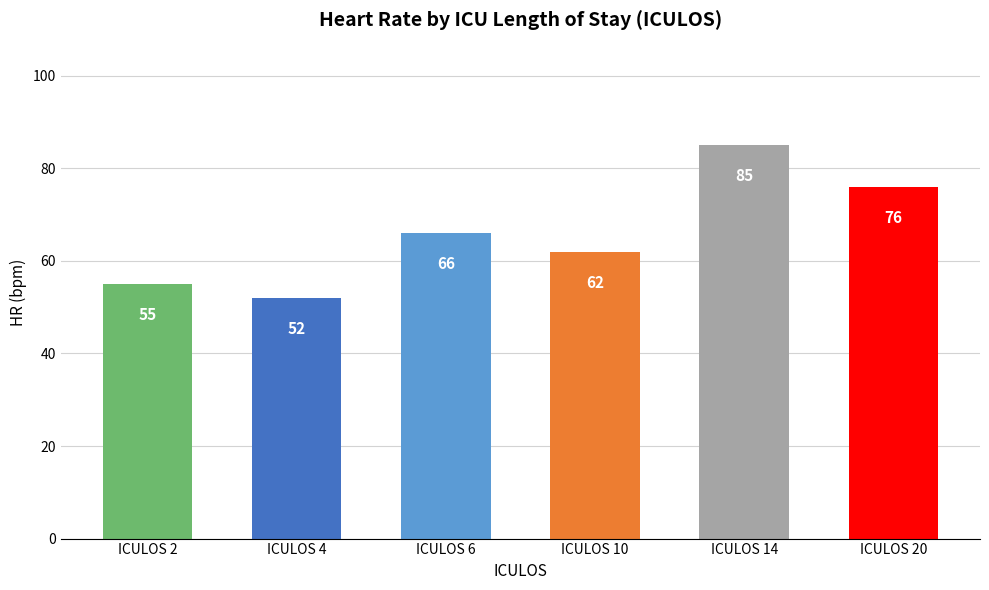

Are the bars horizontal?

No